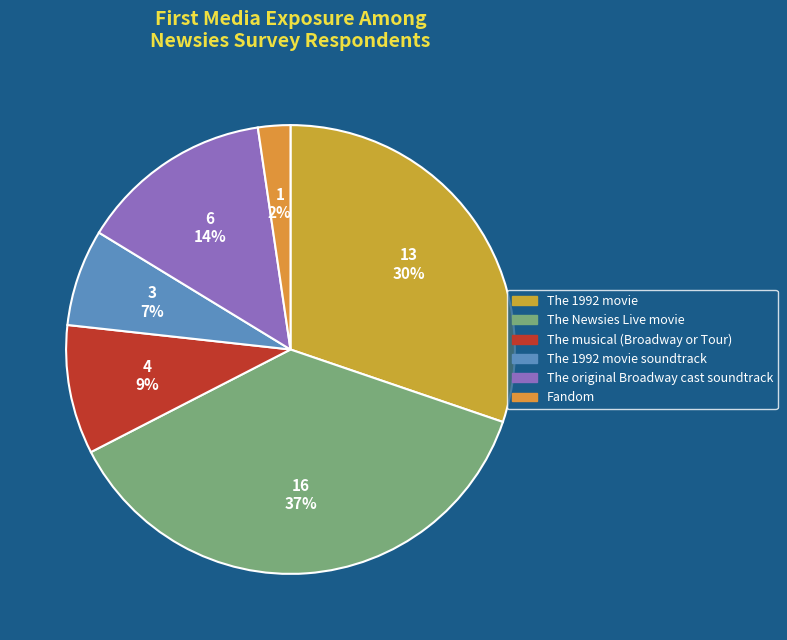

How many slices are in this pie chart?

6